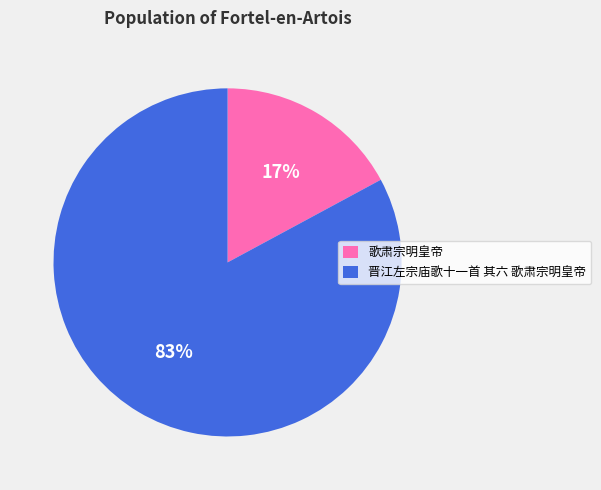

Is the sum of 晋江左宗庙歌十一首 其六 歌肃宗明皇帝 and 歌肃宗明皇帝 greater than half?

Yes